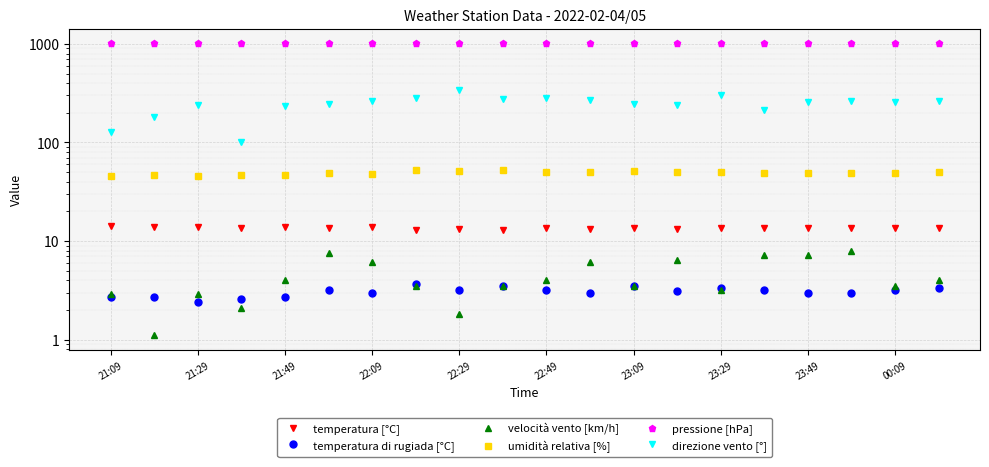

What is the value of the umidità relativa [%] point at the 15th from the left?

50.0